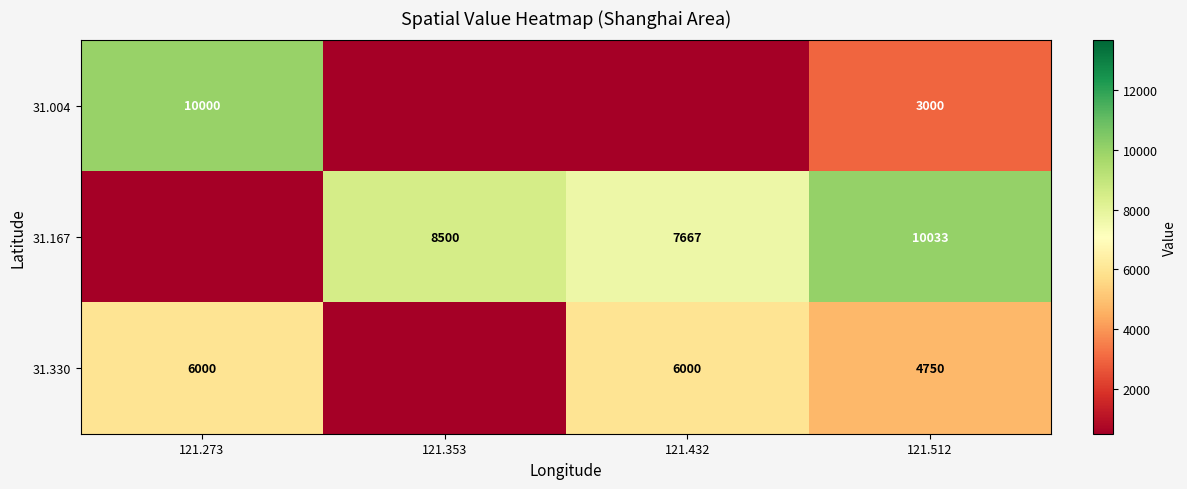

What is the sum of the 31.004 values at 121.273 and 121.512?

13000